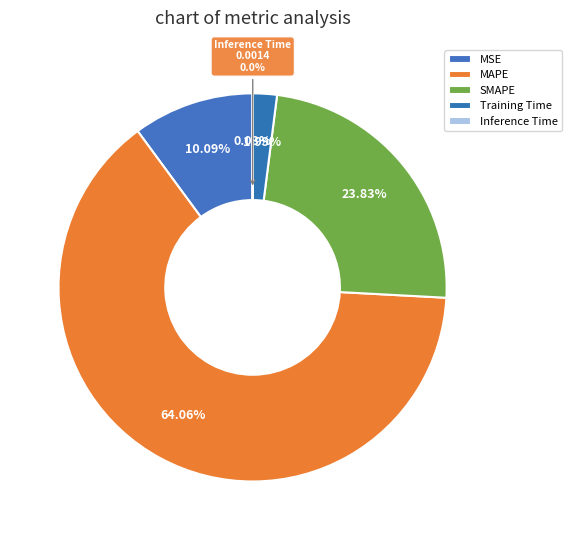

Does MAPE represent more than half of the total?

Yes